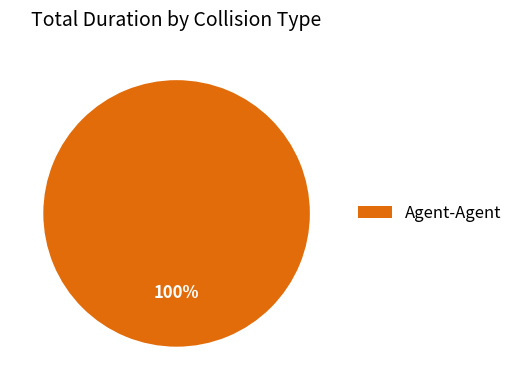

Rank the categories by value from lowest to highest.

Agent-Agent